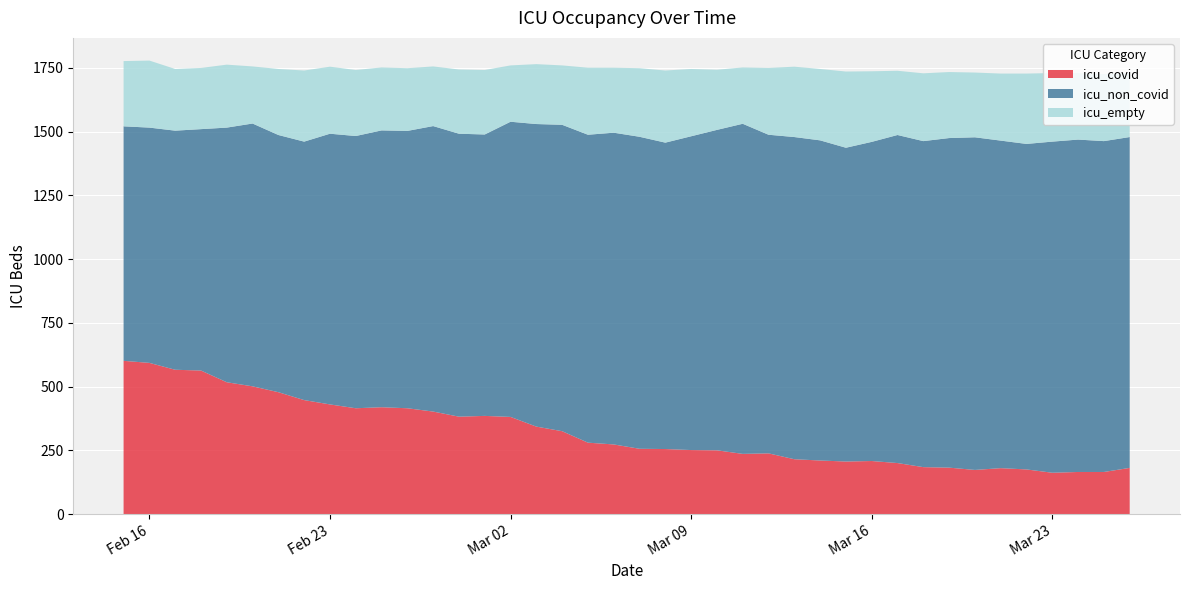

What is the lowest value of the icu_covid series?

162